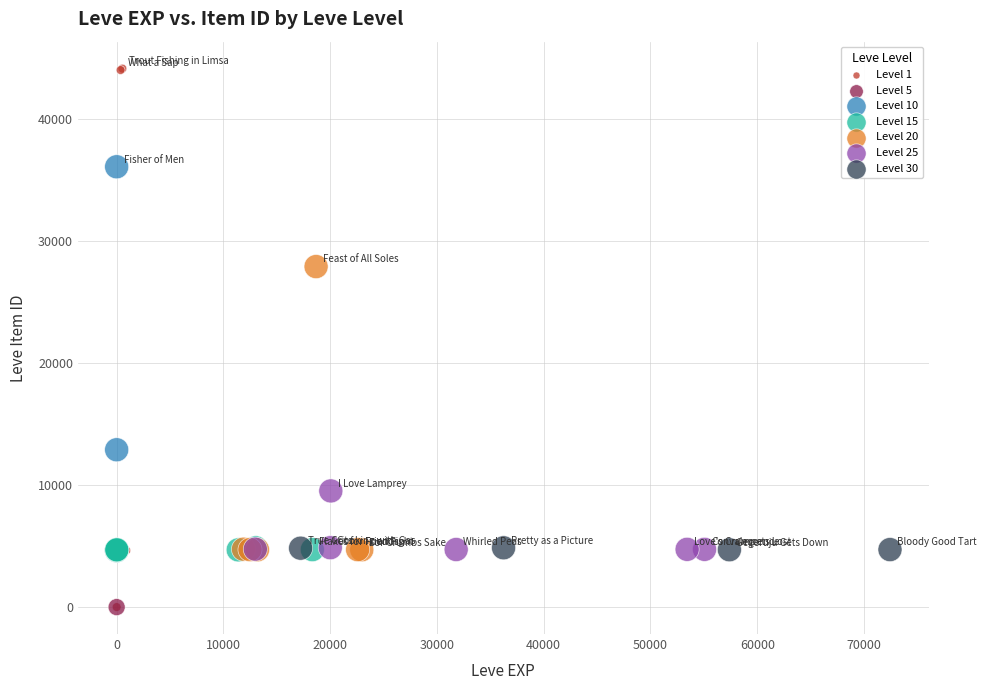

Which series has the widest spread of Y values?

Level 1